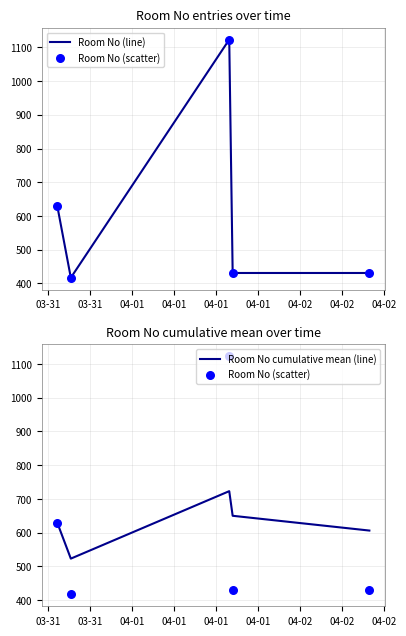

What are all the series names shown in the legend?

Room No (line), Room No (scatter), Room No cumulative mean (line)